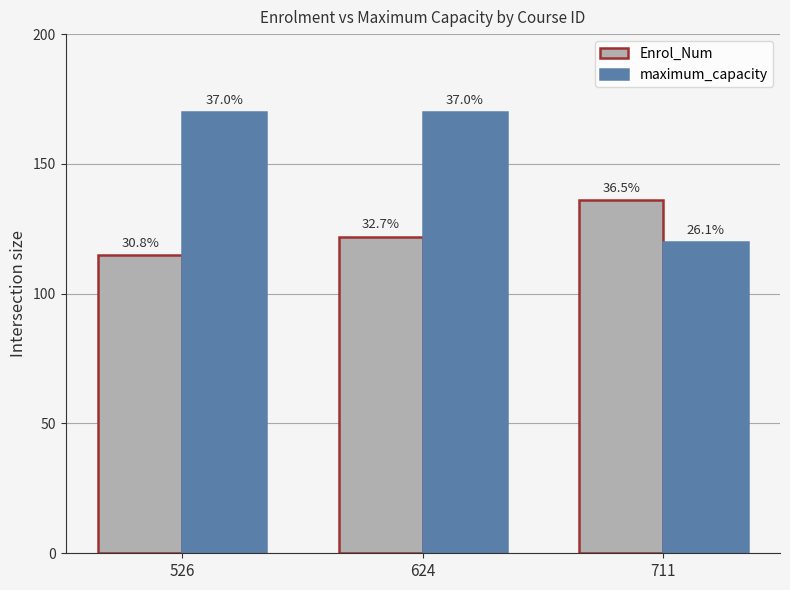

Reading right to left, transcribe all the data shown in this chart.

Enrol_Num: 136	122	115
maximum_capacity: 120	170	170